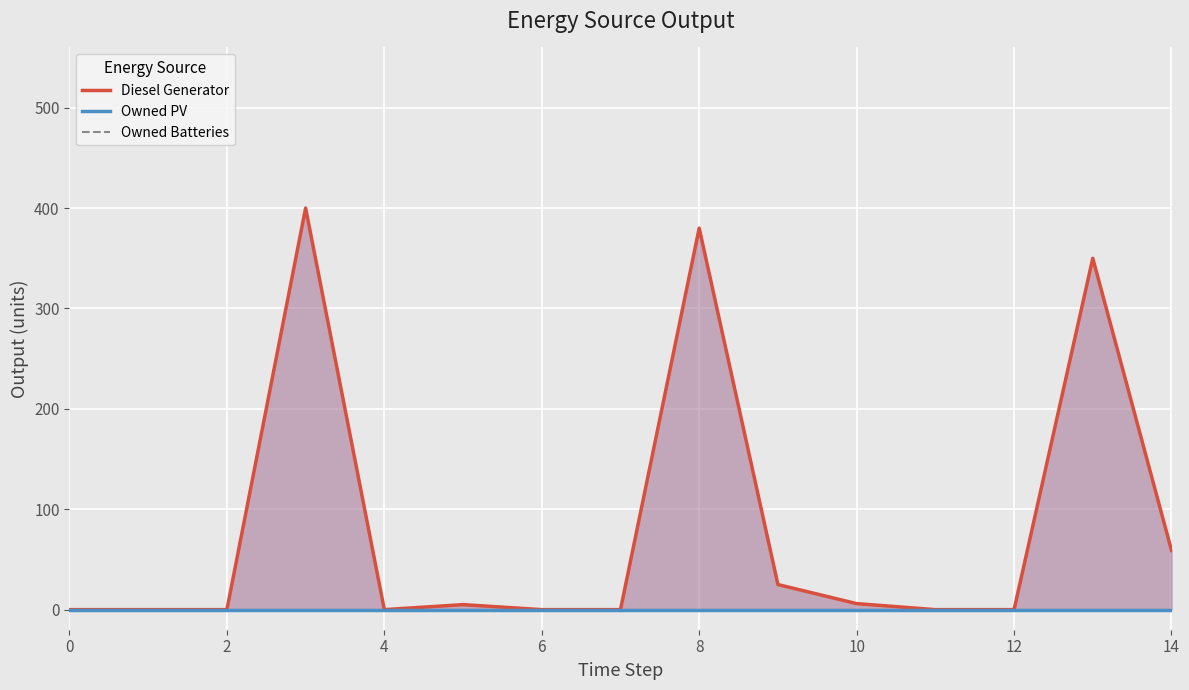

What is the maximum value shown in the chart?

400